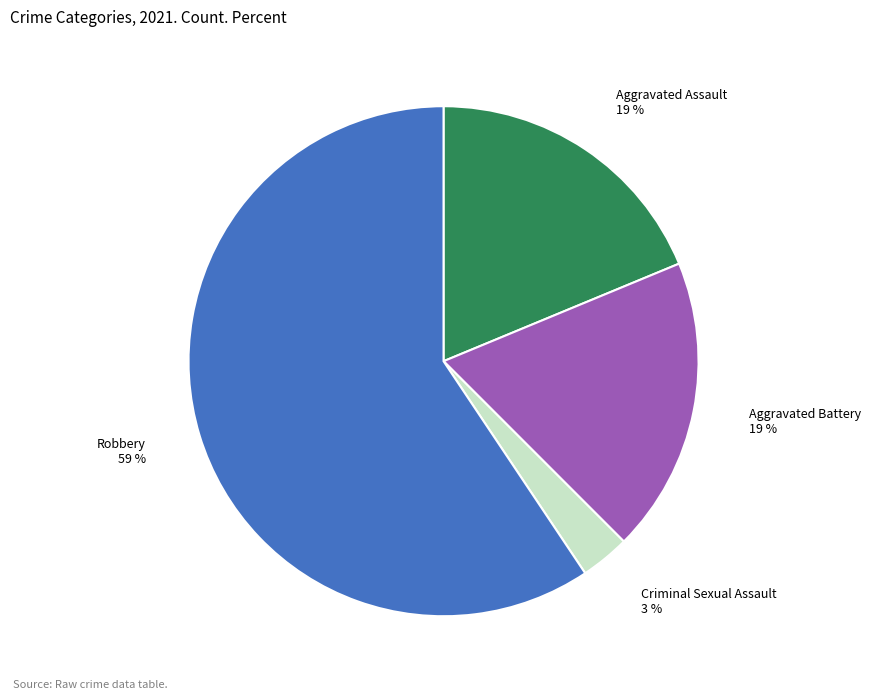

What is the majority slice?

Robbery 59 %